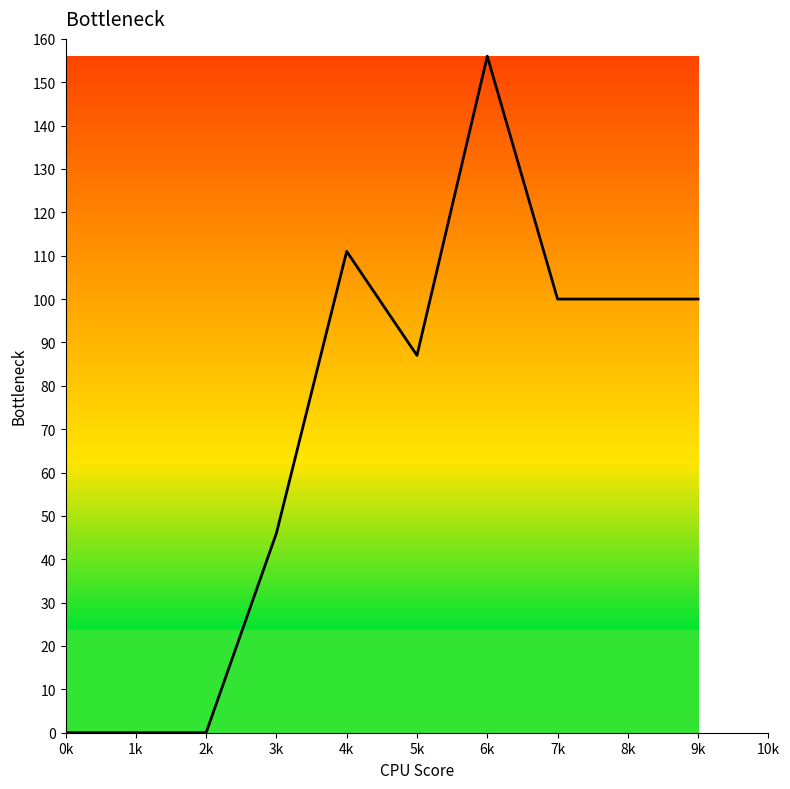

Reading left to right, list all the values displayed in this chart.

0	0	0	46	111	87	156	100	100	100